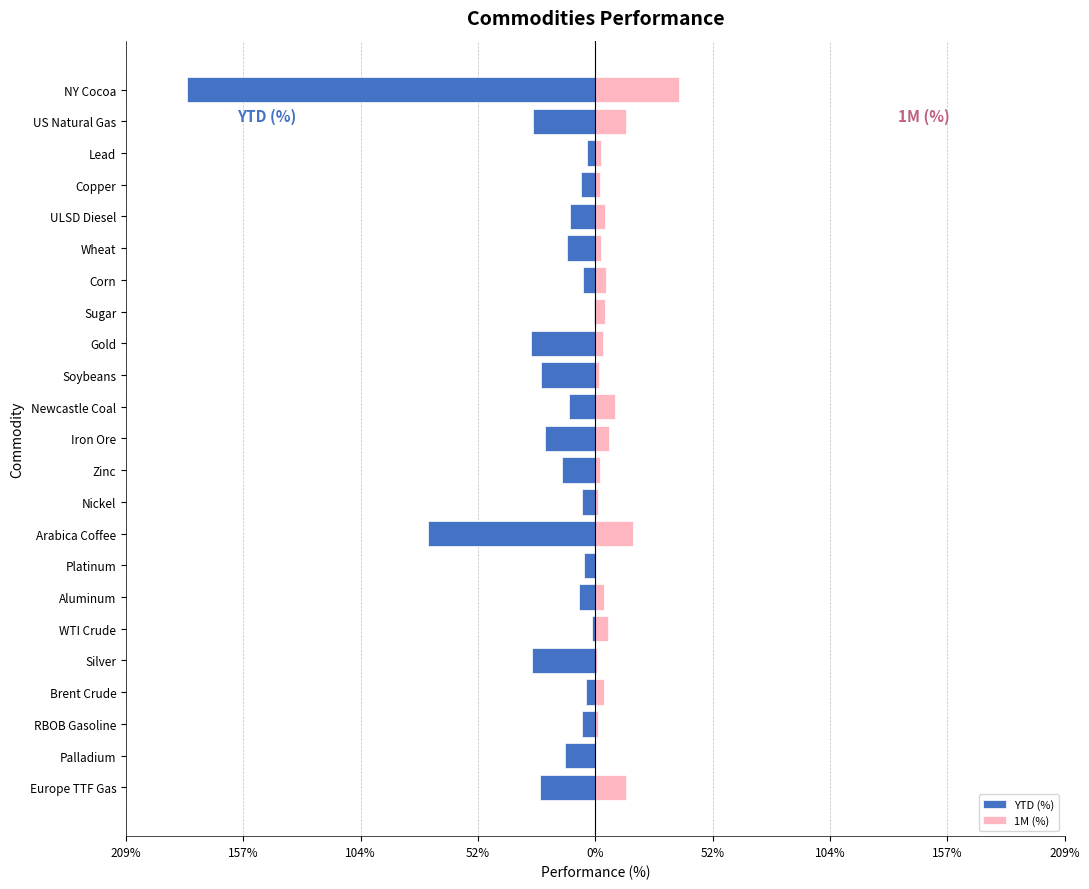

The YTD (%) series shows -3.7 at Nickel. True or false?

False